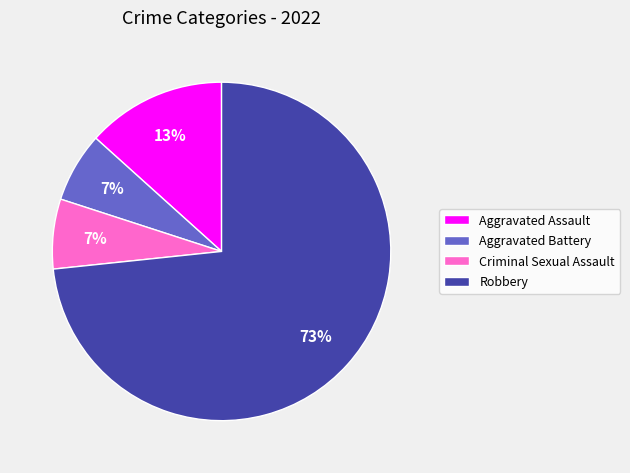

How many segments does this pie chart have?

4